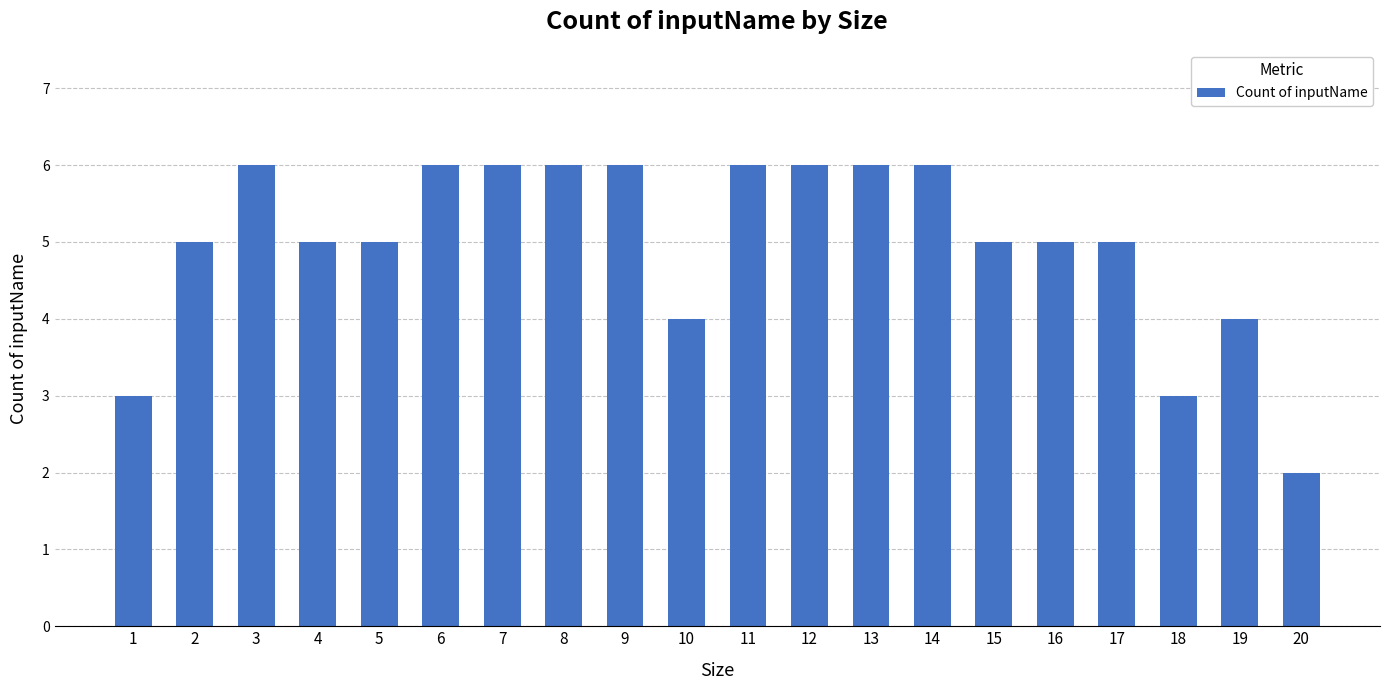

What is the approximate value at 6?

6